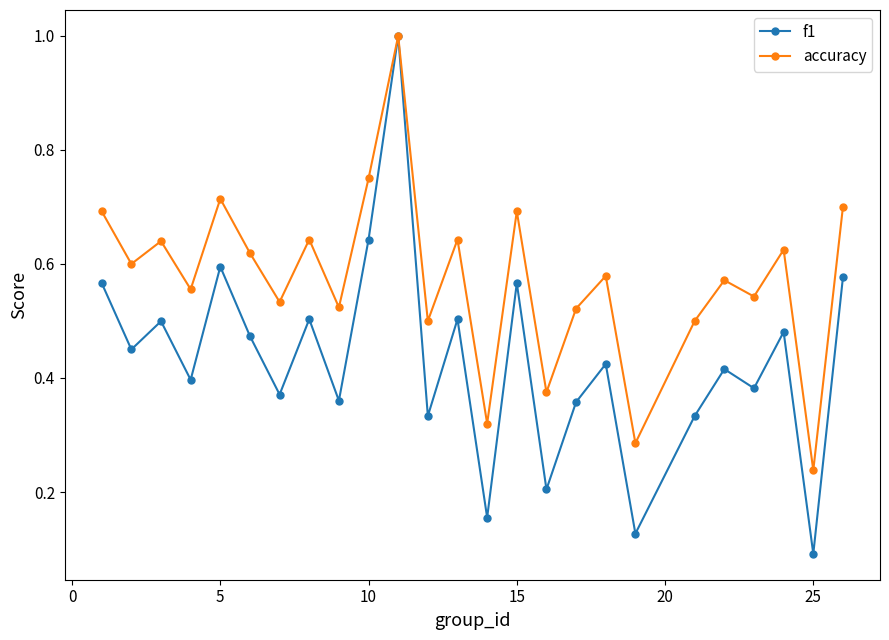

Which series has the largest range (max minus min)?

f1